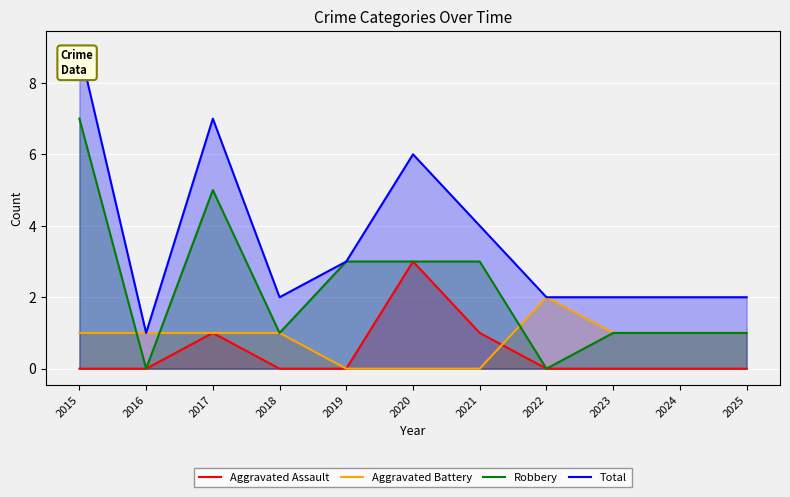

What are all the series names shown in the legend?

Aggravated Assault, Aggravated Battery, Robbery, Total